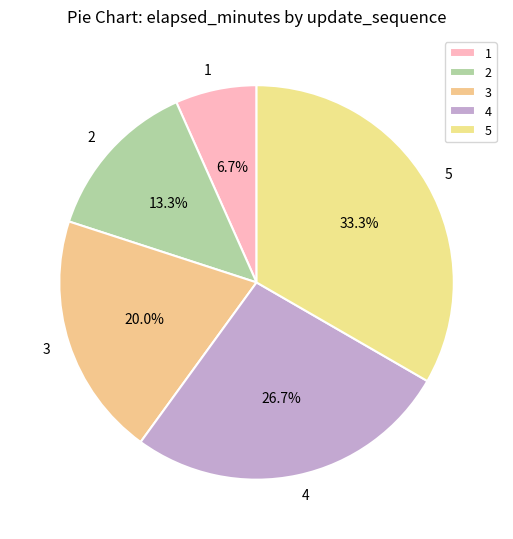

How many segments does this pie chart have?

5